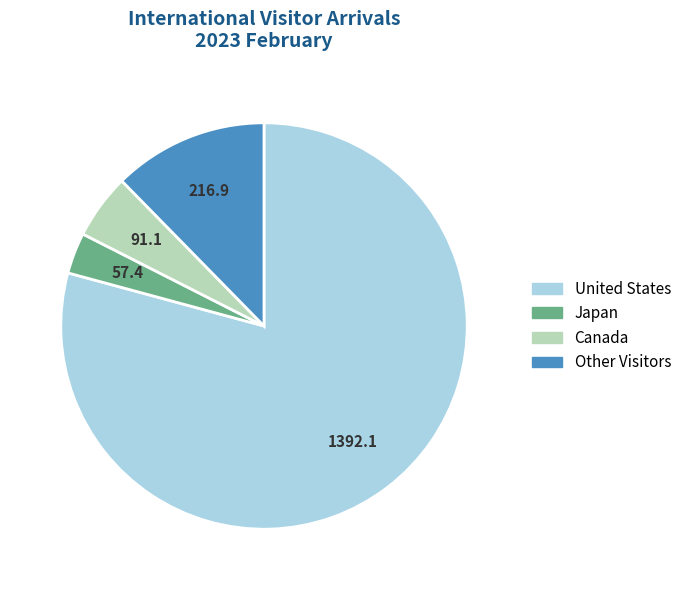

Which category has the biggest portion of the pie?

United States